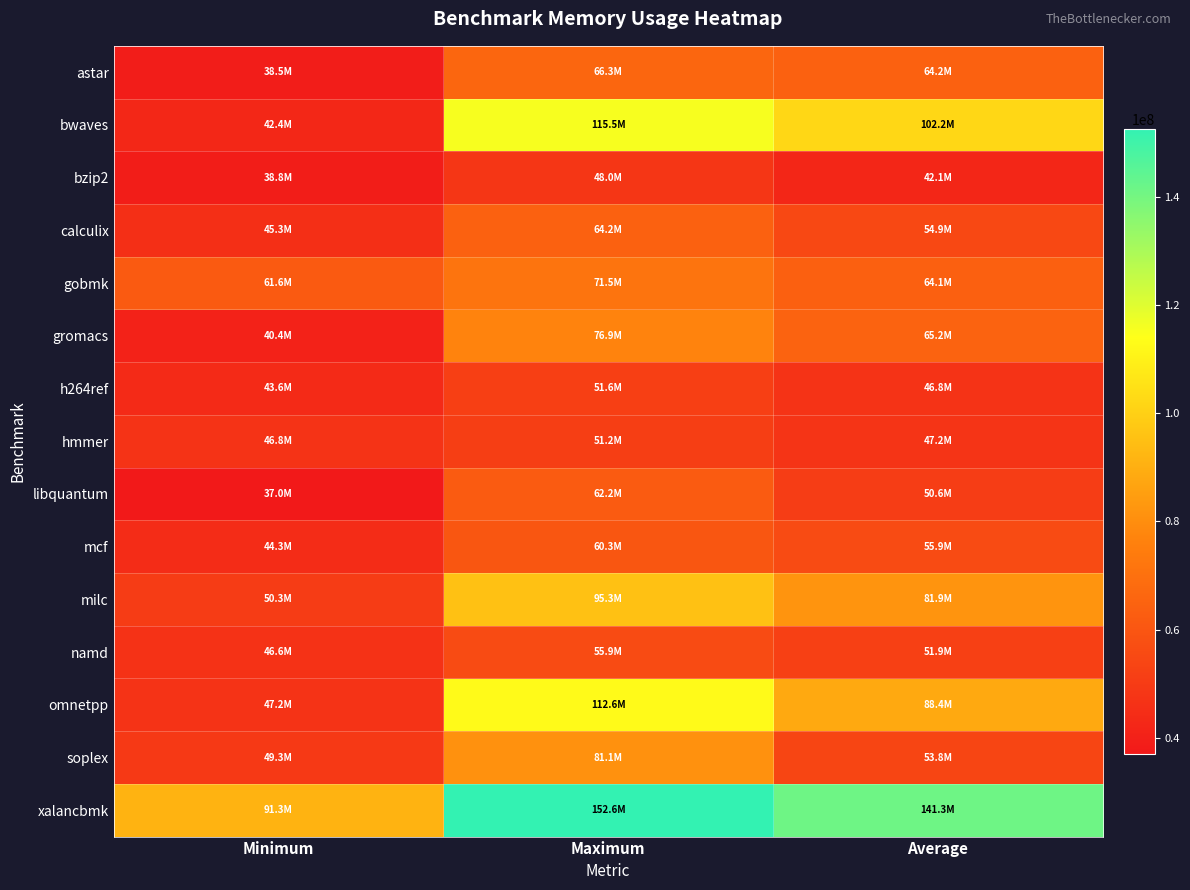

Count the number of categories in the chart.

3